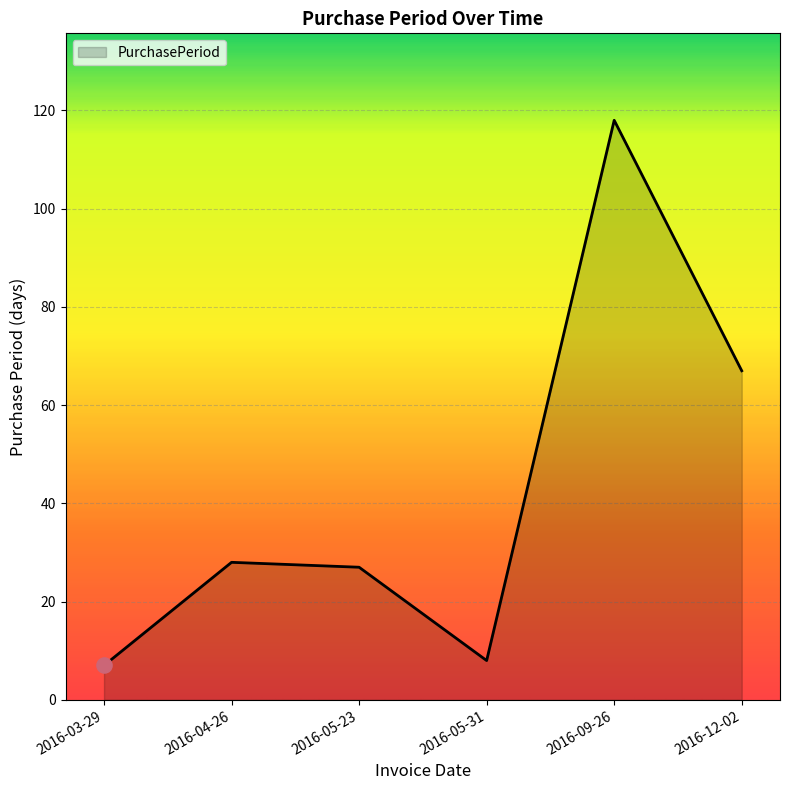

What is the change in value from 2016-04-26 to 2016-09-26?

+90